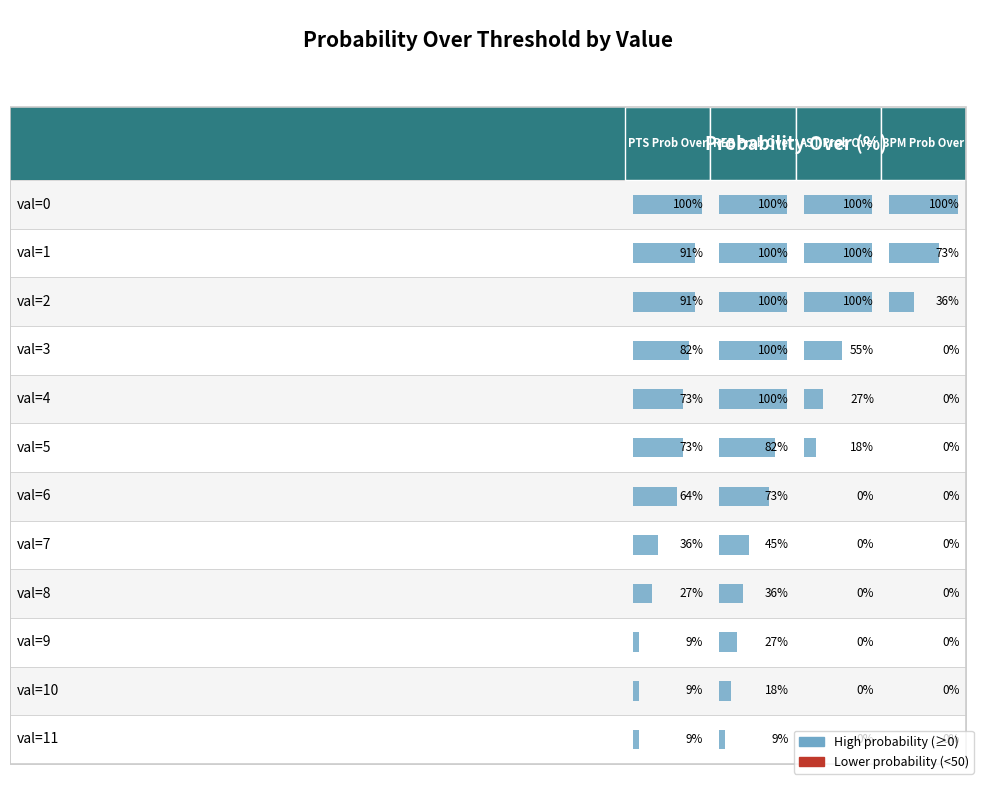

What is the difference between the second highest and minimum values in the ast prob over series?

100